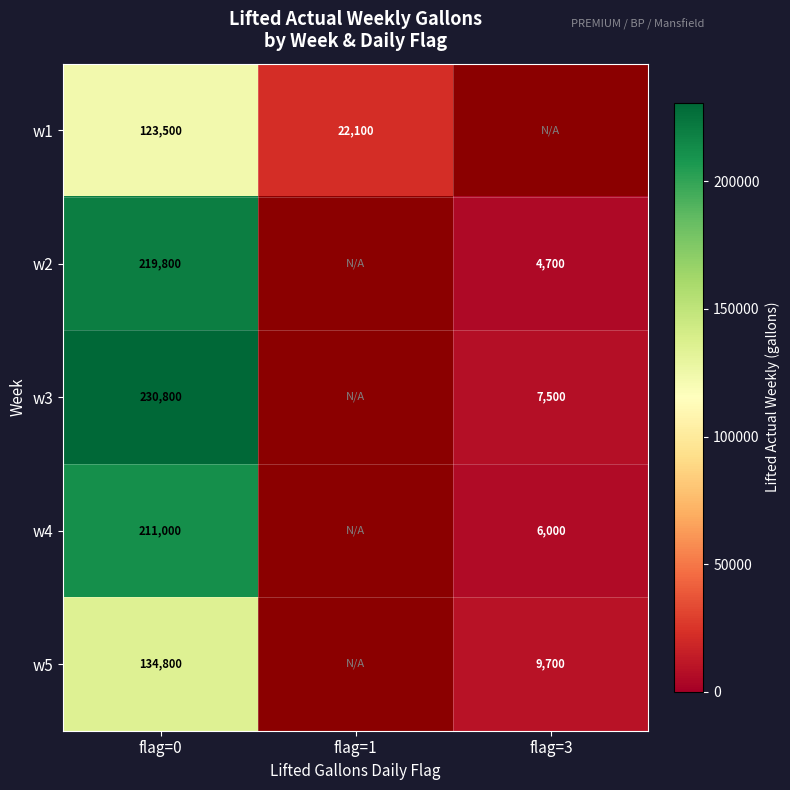

At how many categories does at least one series exceed 26756?

1